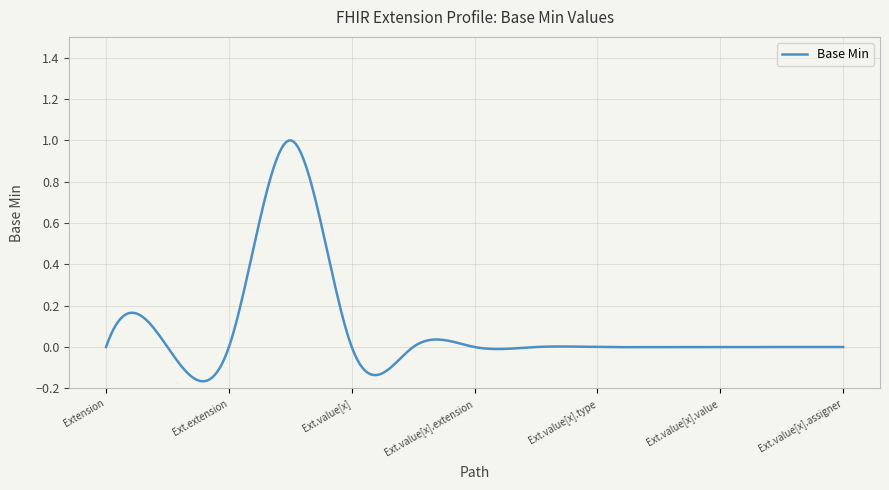

What is the difference between the maximum and minimum values?

1.2